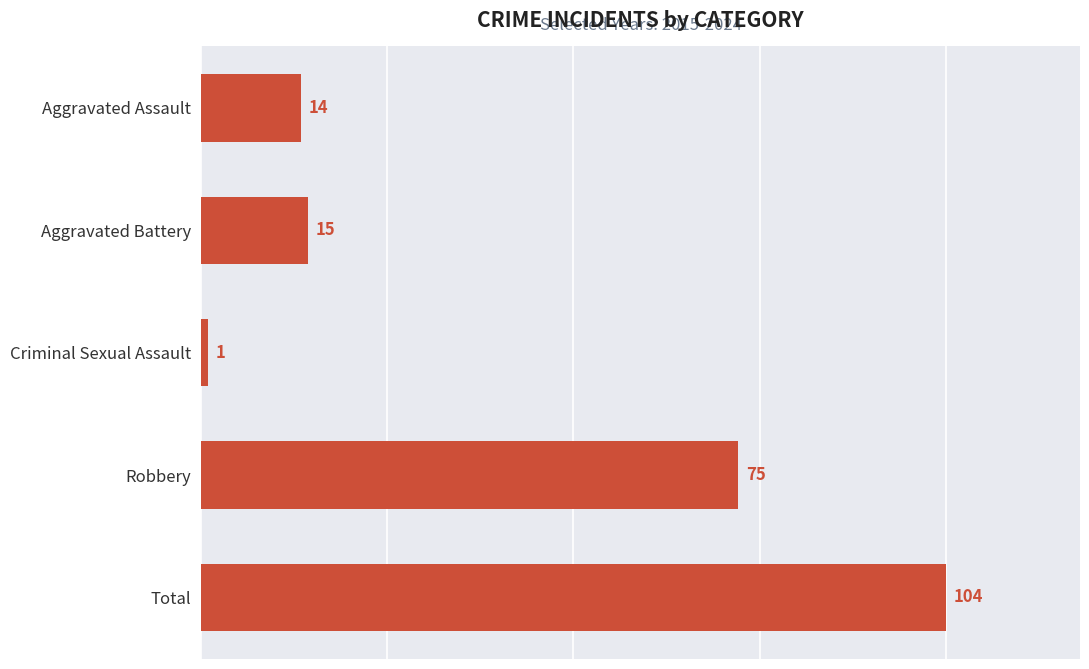

Approximately how many times larger is the value at Robbery compared to Aggravated Battery?

5.0